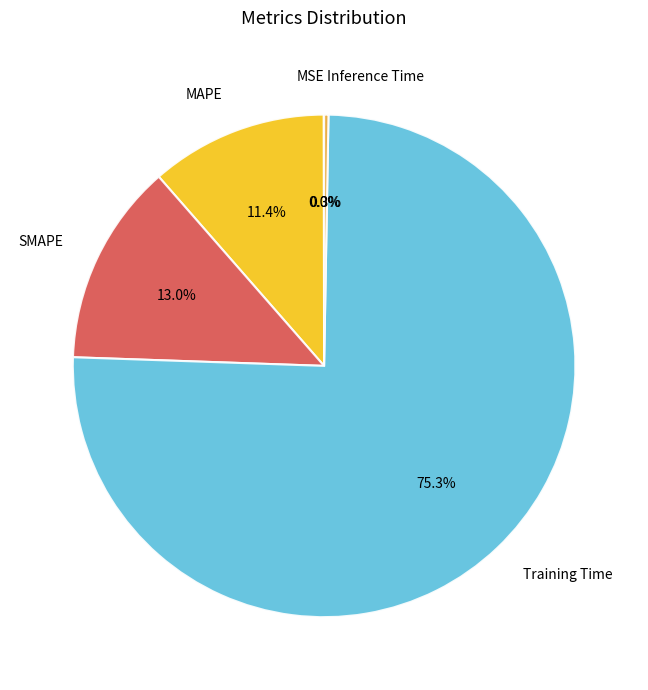

What is the majority slice?

Training Time